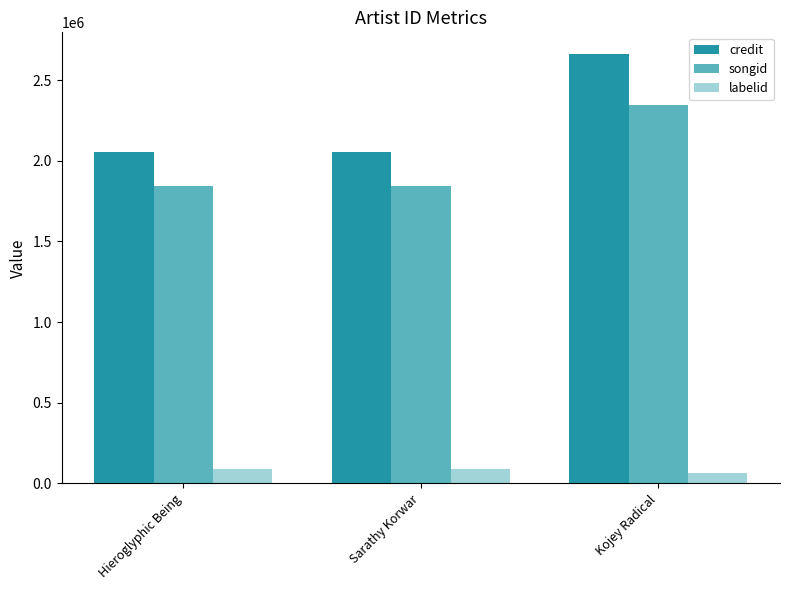

At which category is the sum across all series the highest?

Kojey Radical